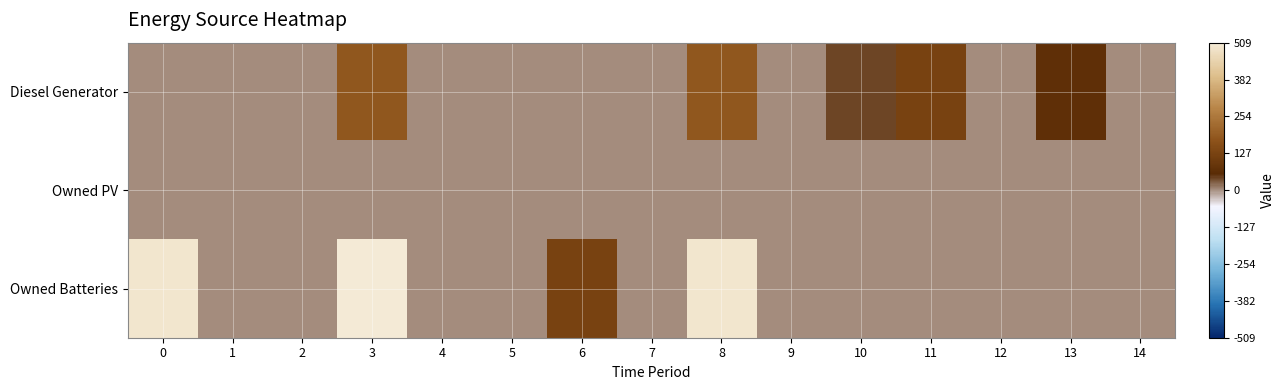

List the series in order of their overall mean, lowest first.

Owned PV, Diesel Generator, Owned Batteries